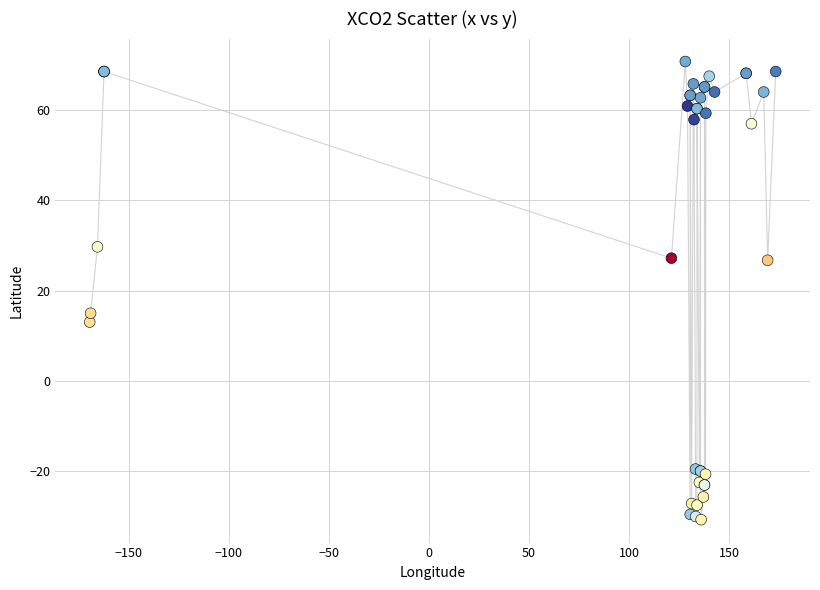

What Y value in the scatter plot is closest to 20?

15.0